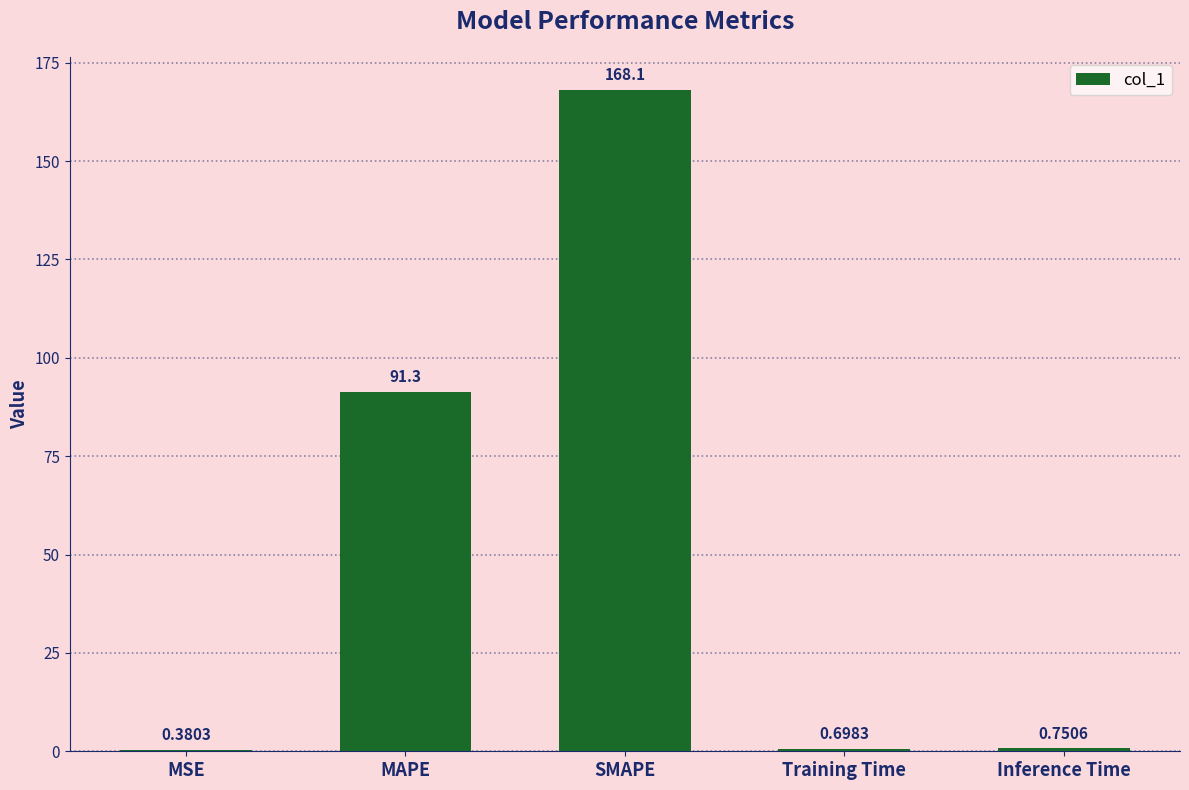

What is the change in value from MAPE to SMAPE?

+76.8